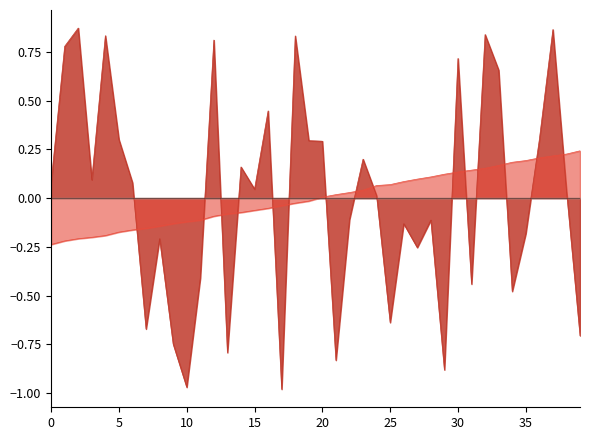

What is the greatest value displayed?

0.9